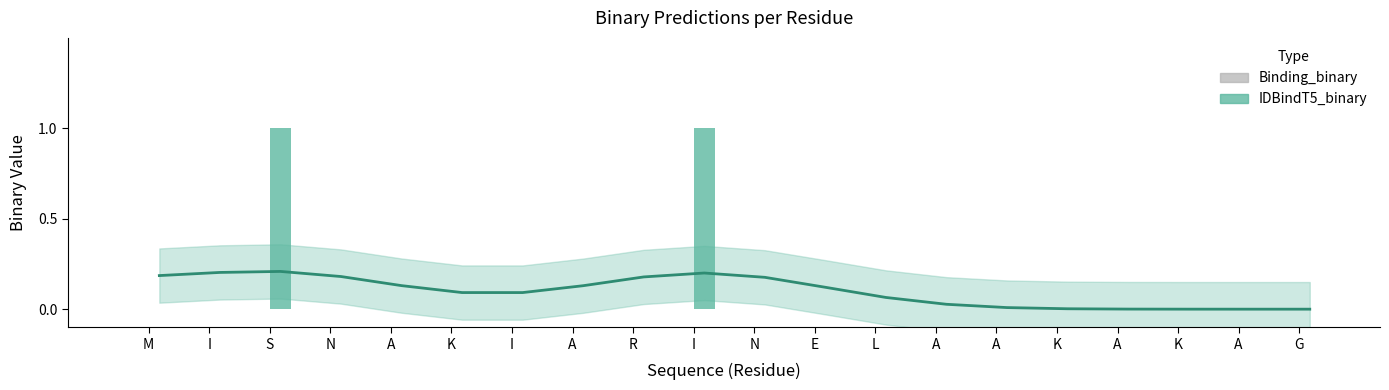

What is the label of the 12th bar from the right?

R